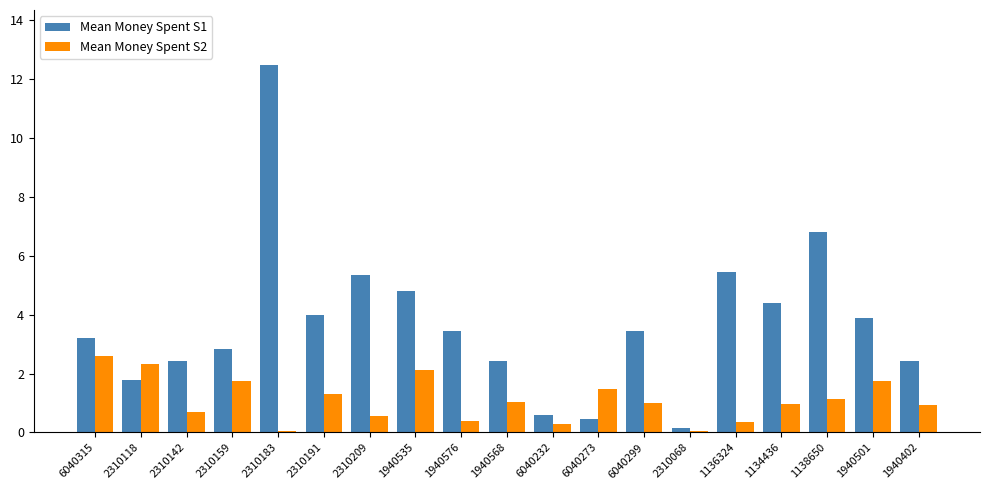

Which series changed the most between 2310142 and 6040273?

Mean Money Spent S1